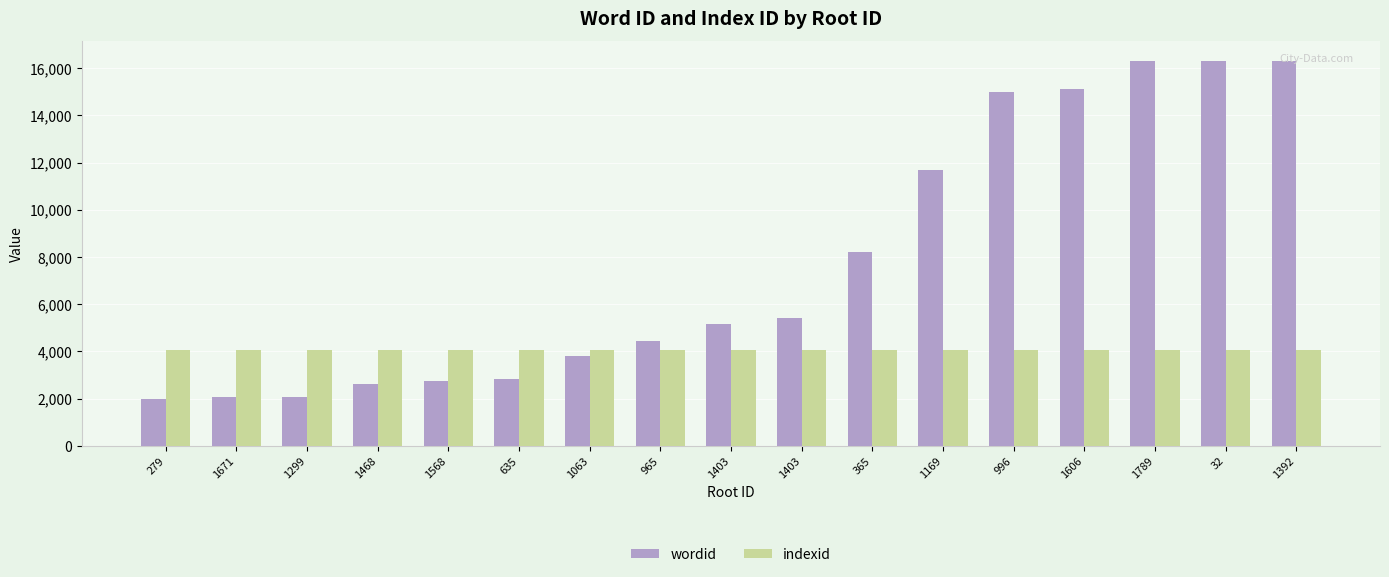

Reading right to left, what are all the values shown in this chart?

wordid: 1392=16317	32=16316	1789=16315	1606=15104	996=14986	1169=11704	365=8202	1403=5418	1403=5143	965=4439	1063=3818	635=2818	1568=2764	1468=2614	1299=2090	1671=2085	279=2001
indexid: 1392=4068	32=4068	1789=4068	1606=4068	996=4068	1169=4068	365=4068	1403=4068	1403=4068	965=4068	1063=4068	635=4068	1568=4068	1468=4068	1299=4068	1671=4068	279=4068